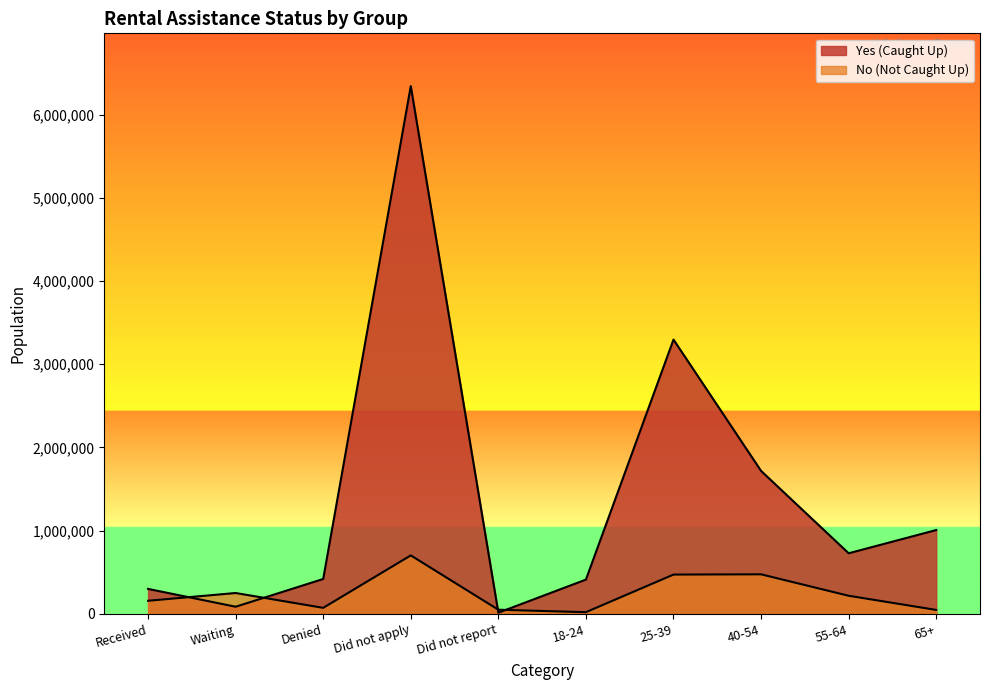

Does the chart display data point markers on the line(s)?

No